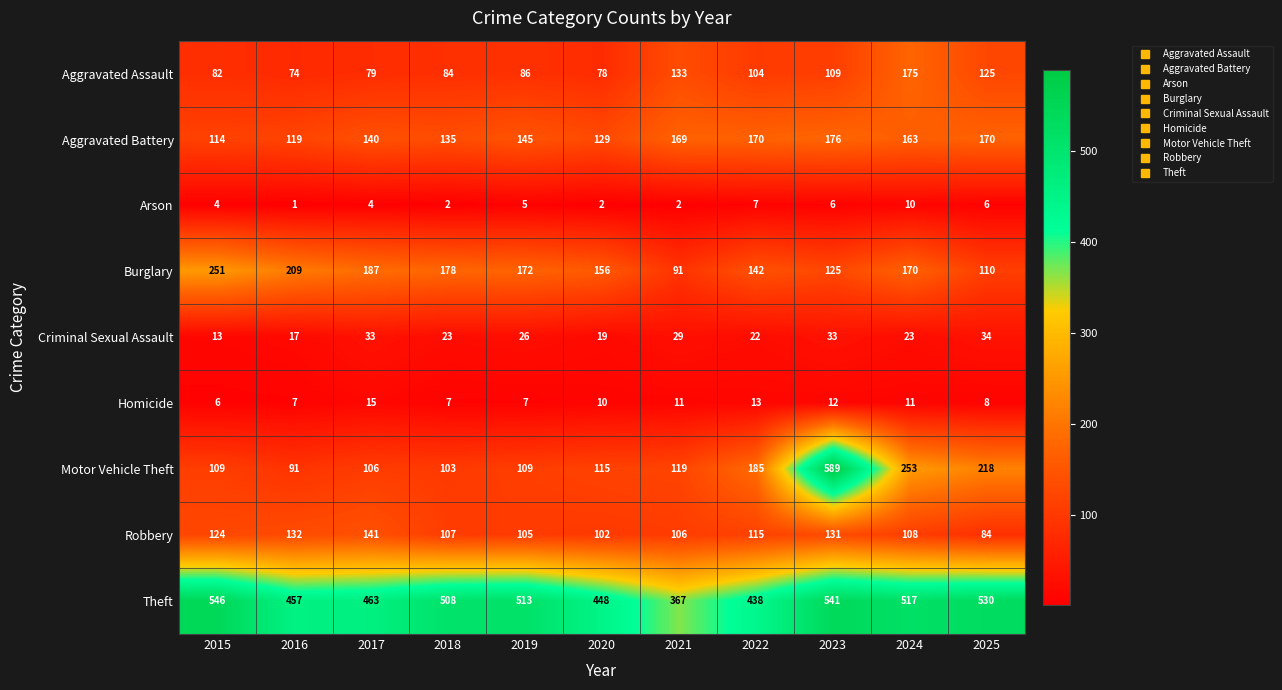

At which label is Homicide closest to 10?

2020